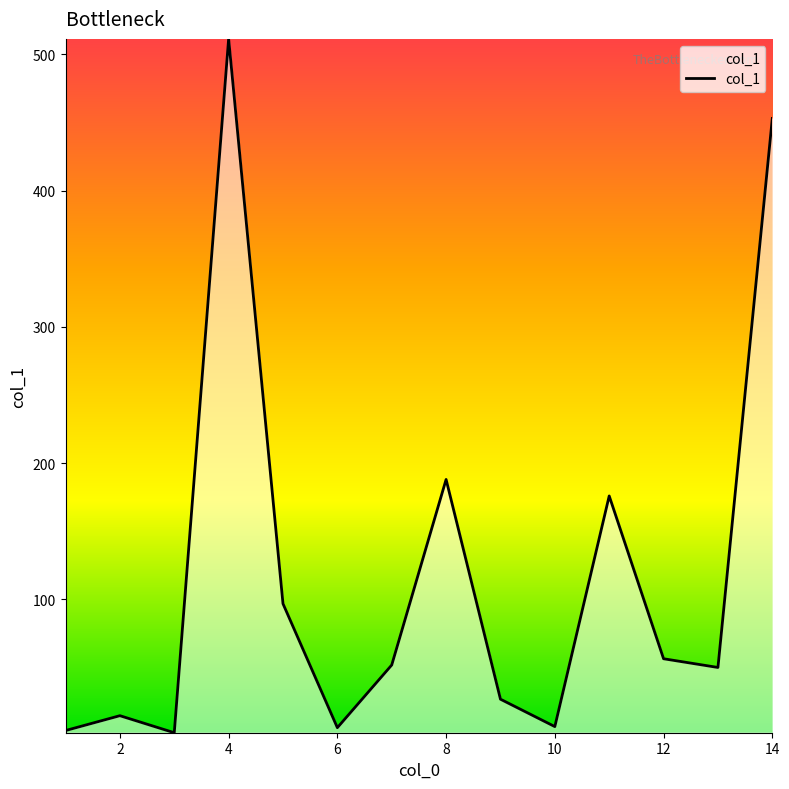

What is the greatest value displayed?

511.4